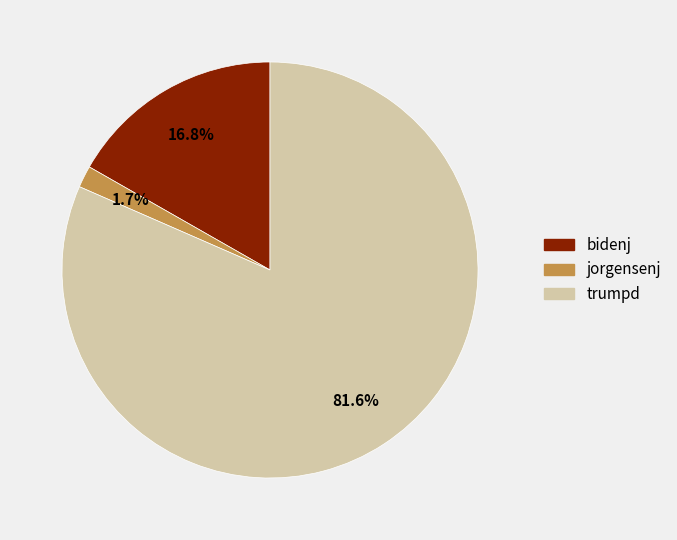

To the nearest percent, what portion does bidenj represent?

17%